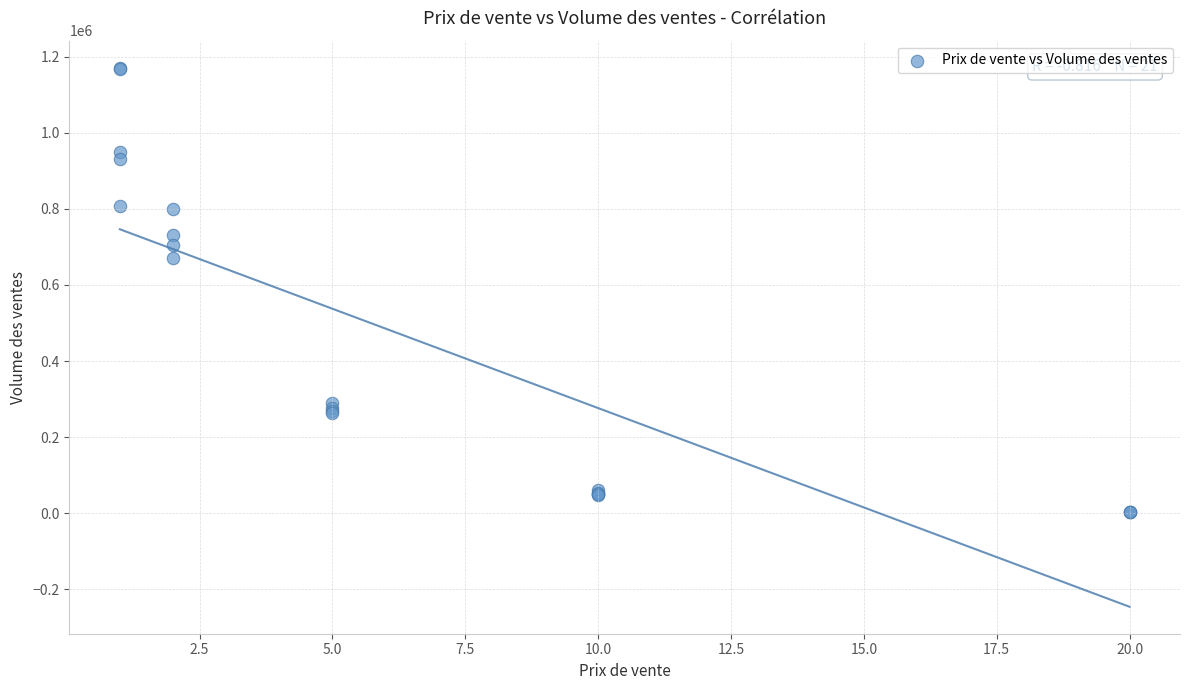

What Y value in the scatter plot is closest to 586795?

669935